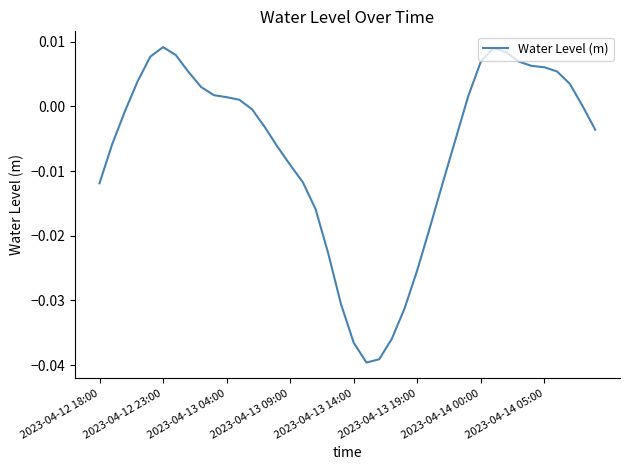

How many categories are shown in the chart?

40